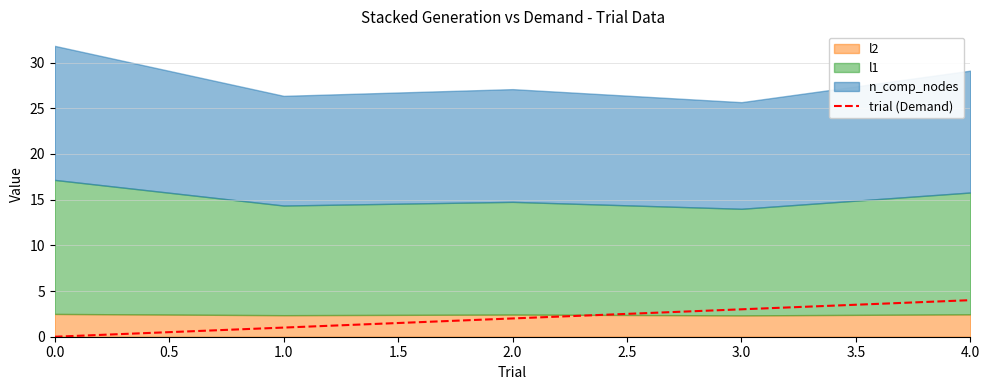

Rank the categories by trial (Demand) value from lowest to highest.

0.0, 1.0, 2.0, 3.0, 4.0